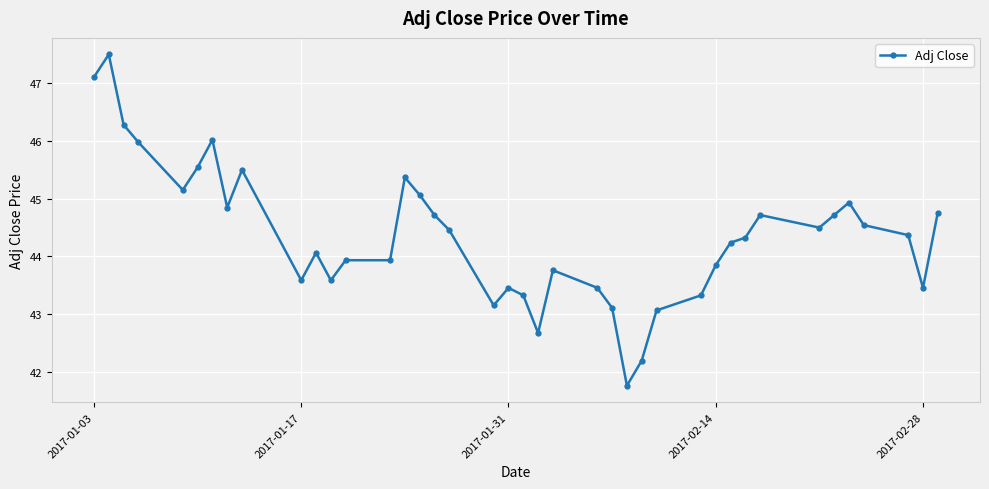

What is the minimum value shown in the chart?

41.8